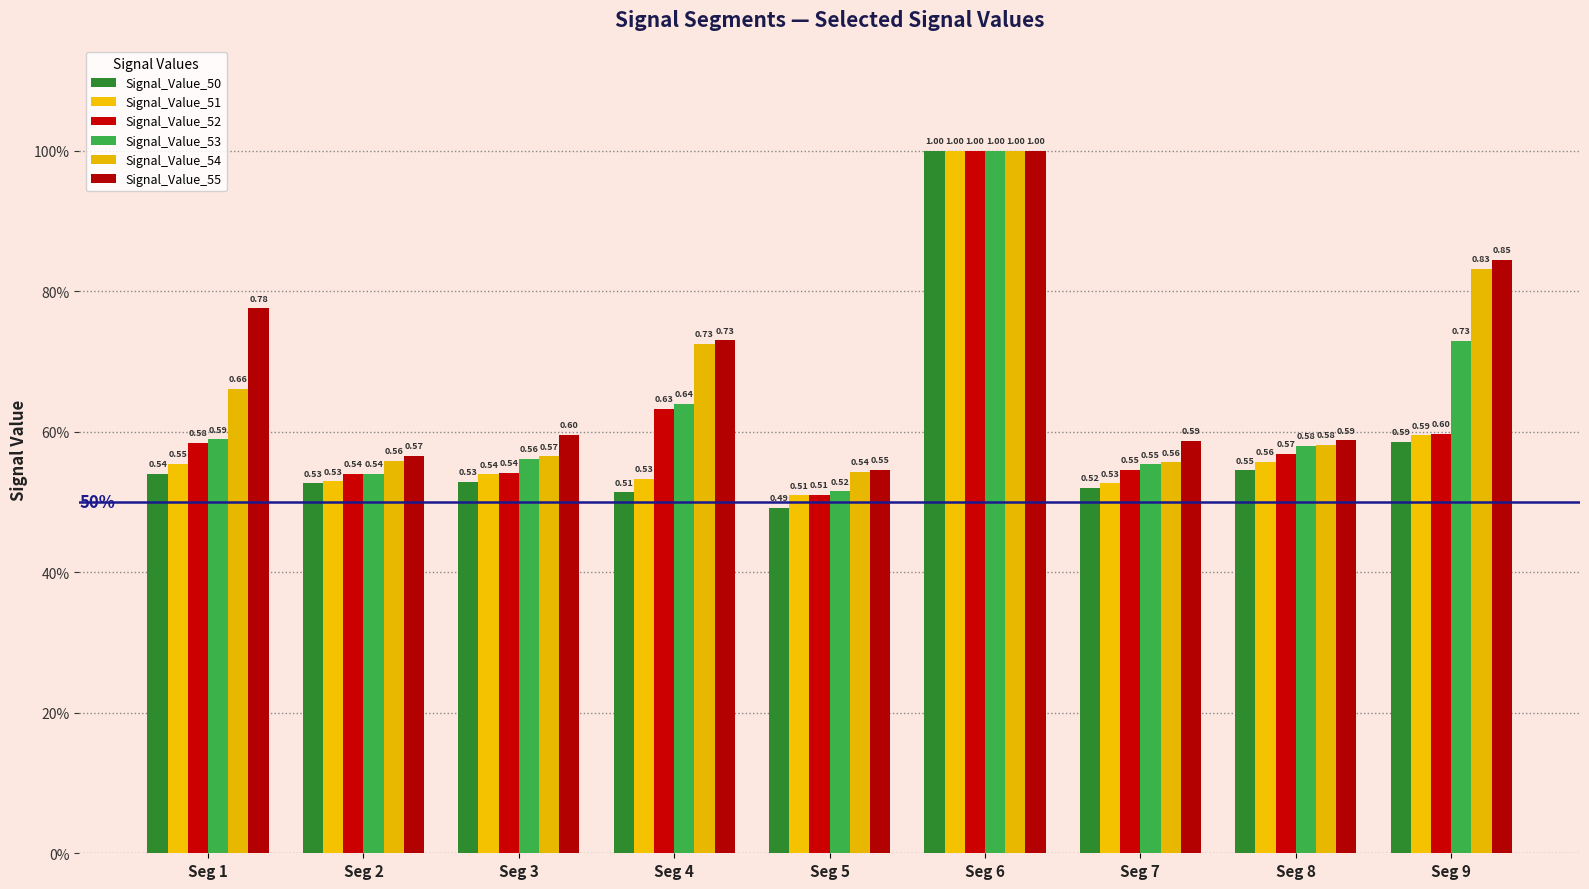

What is the highest value of the Signal_Value_51 series?

1.0